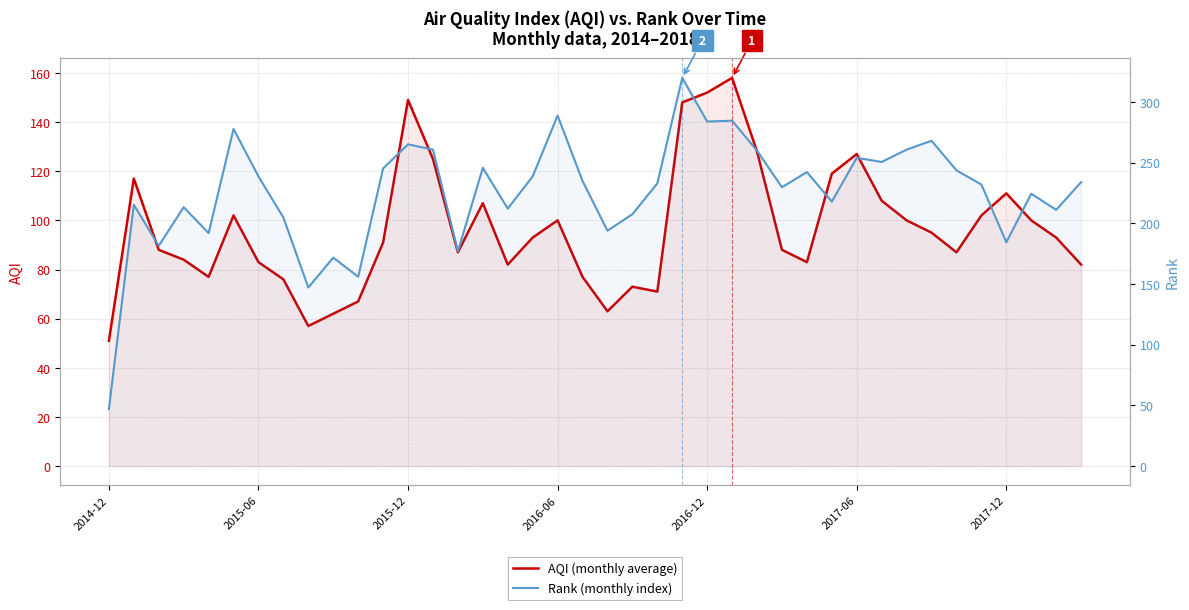

Does the chart display data point markers on the line(s)?

No